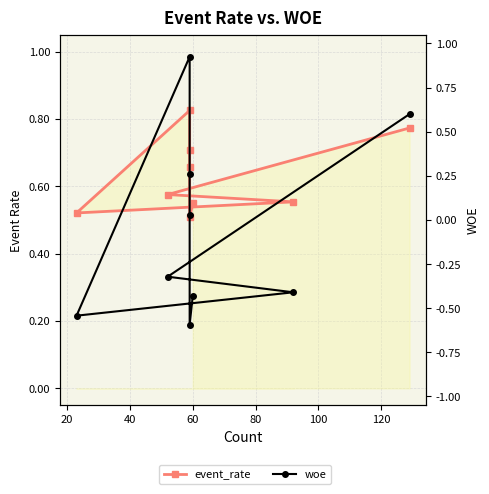

The value of event_rate at 100 is 0.3. True or false?

False